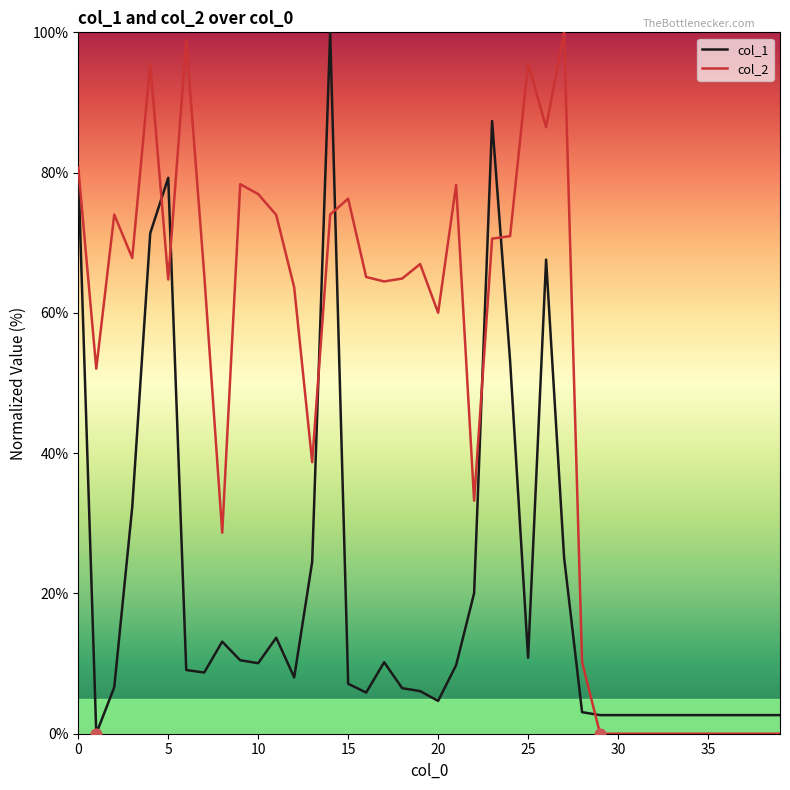

Which series has the largest total across all categories?

col_2